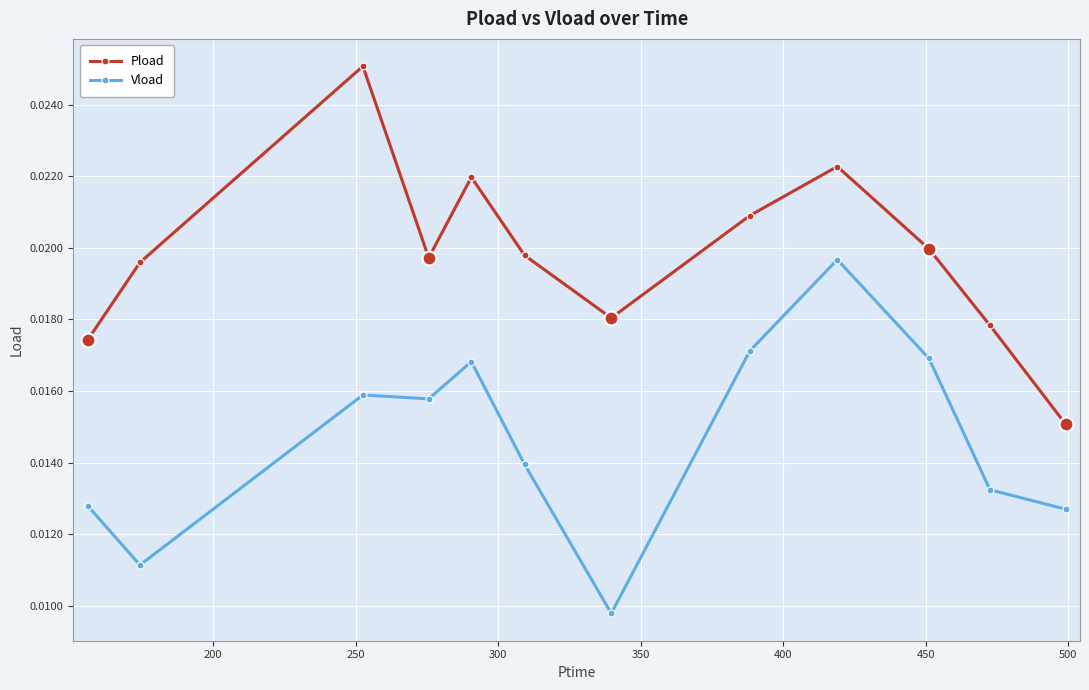

At how many categories does at least one series exceed 0?

12